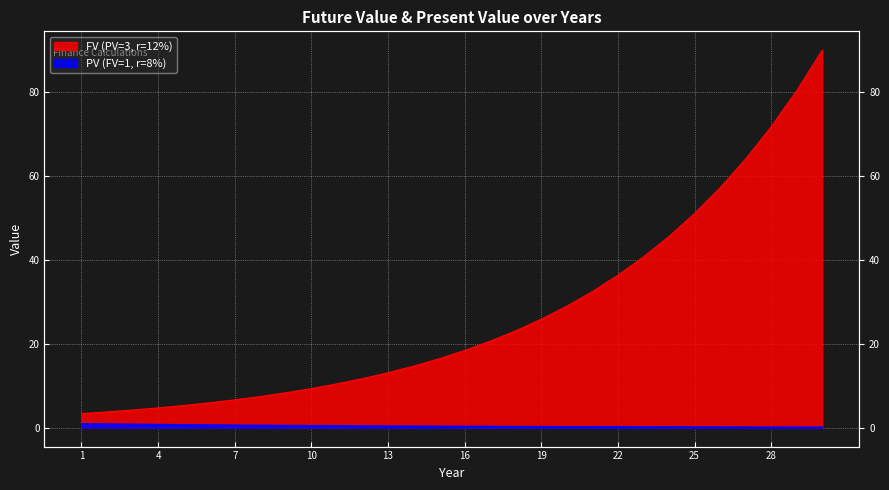

What is the sum of all PV (FV=1, r=8%) values?

11.3